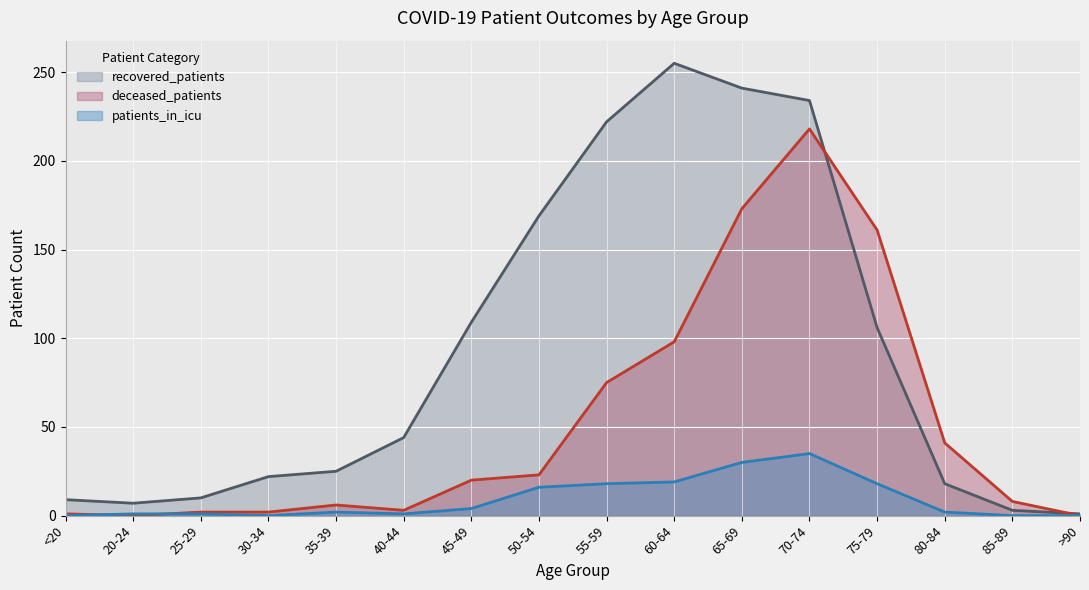

True or false: patients_in_icu and recovered_patients intersect in this chart.

False